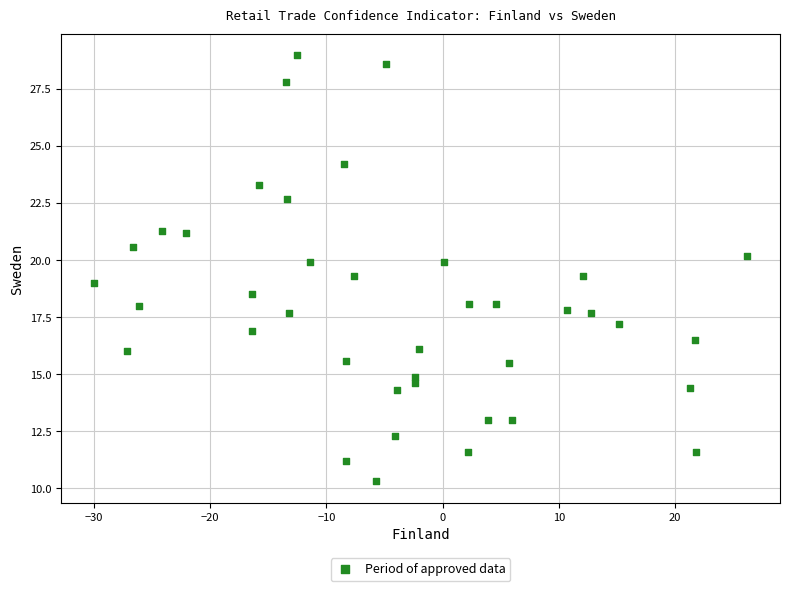

What is the range of X values (max minus min)?

56.2